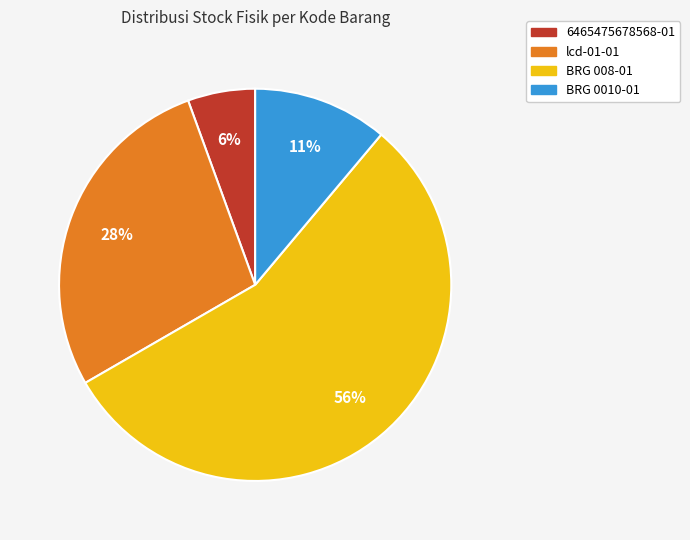

Is the sum of 6465475678568-01 and BRG 008-01 greater than half?

Yes